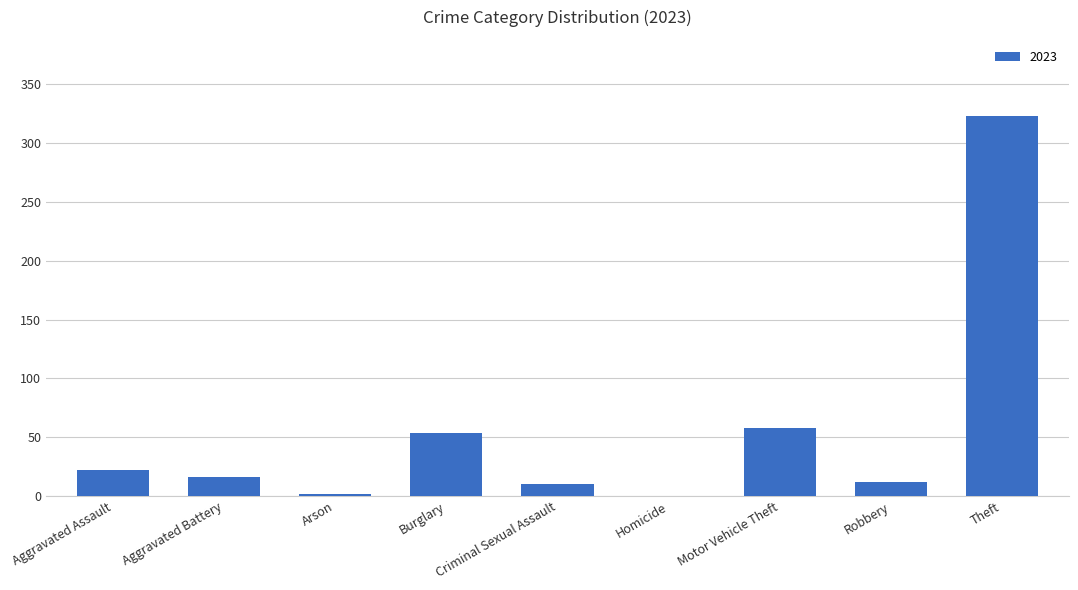

What is the sum of all values?

497